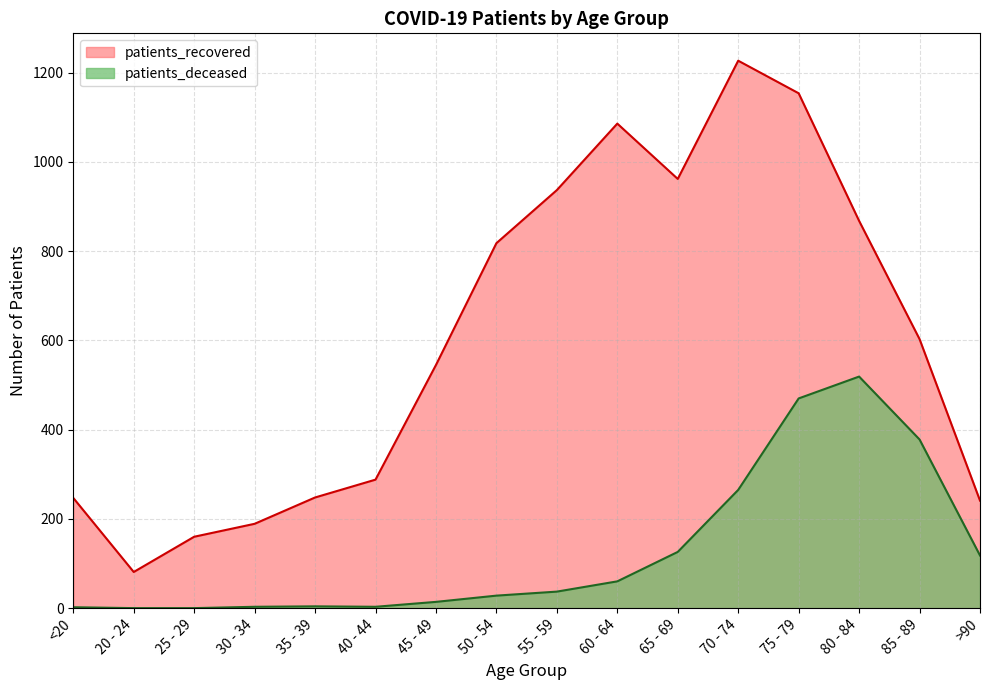

Does the chart have visible grid lines?

Yes